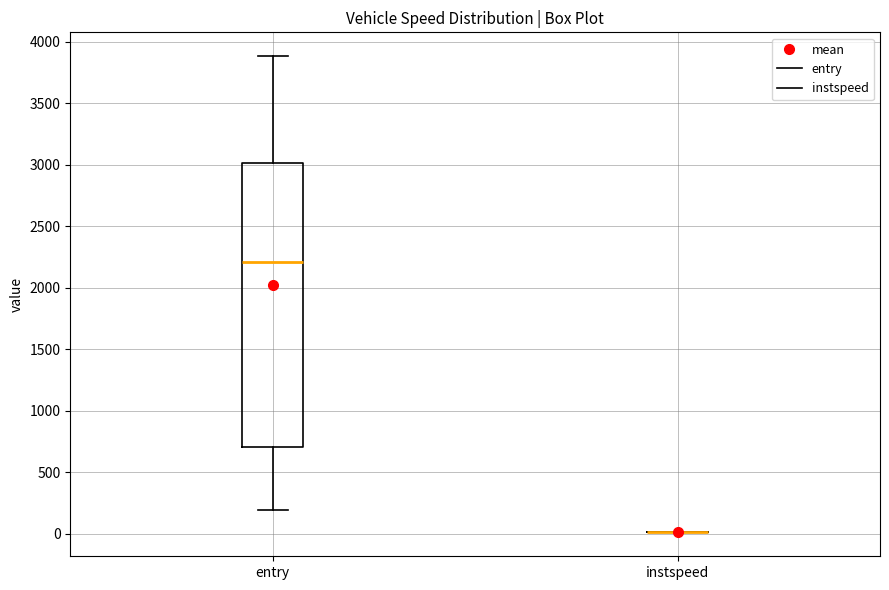

Reading left to right, read every box against the y-axis: the position of its median line, the range the box covers, and the ends of its whiskers. The values are not printed on the chart, so give them approximately, as read against the axis.

entry: median 2200, box 700 to 3000, whiskers 200 to 3900
instspeed: box collapsed to a line at 0, whiskers 0 to 0